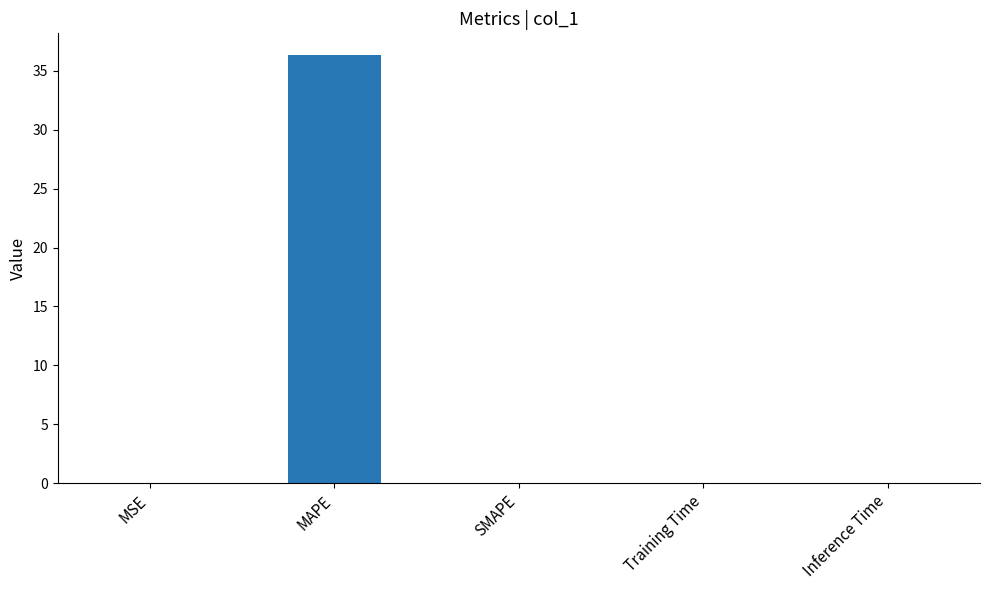

How many categories are shown in the chart?

5